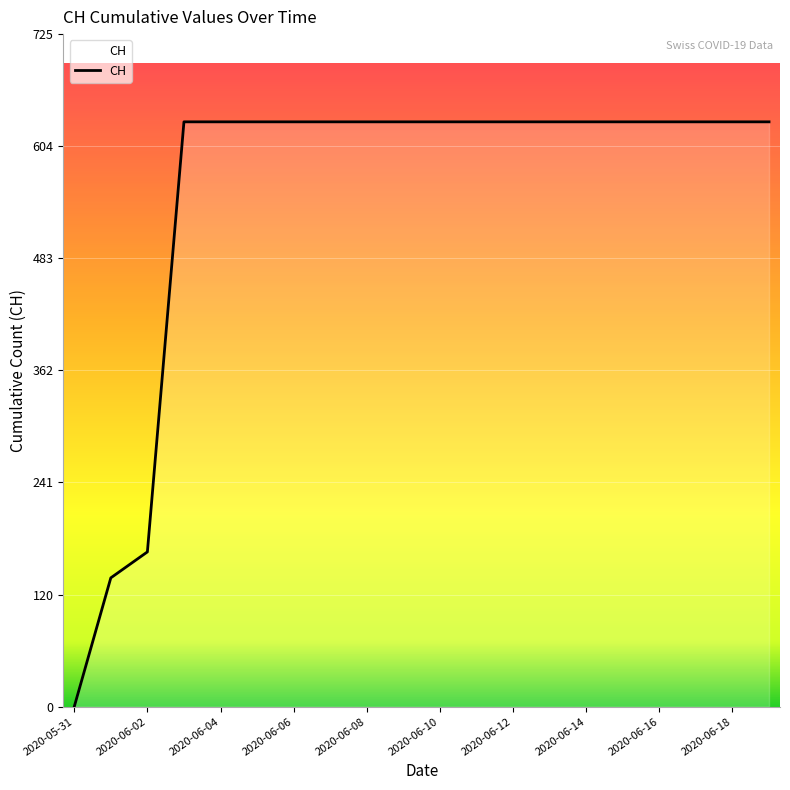

What is the difference between the maximum and minimum values?

631